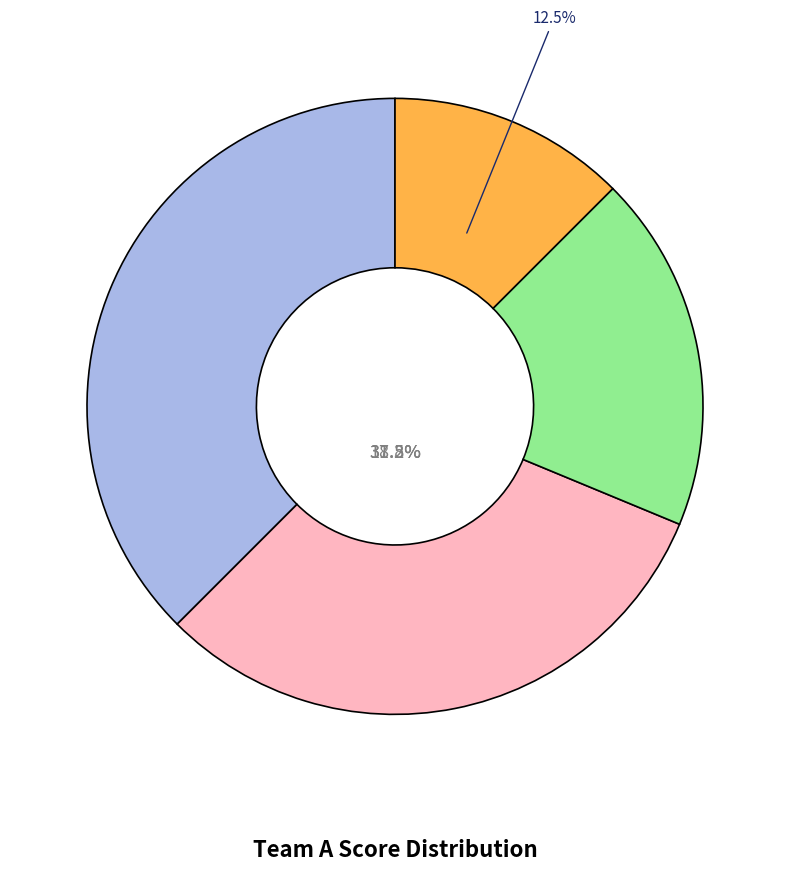

Is there any slice that represents more than half of the pie?

Yes